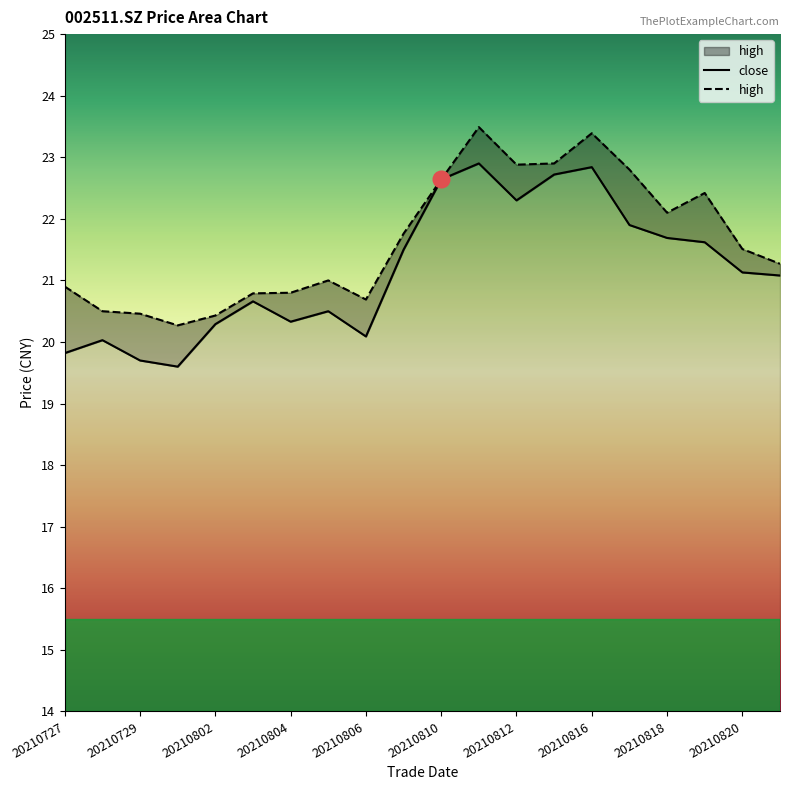

At 20210805, list the series in order from largest to smallest.

high, close